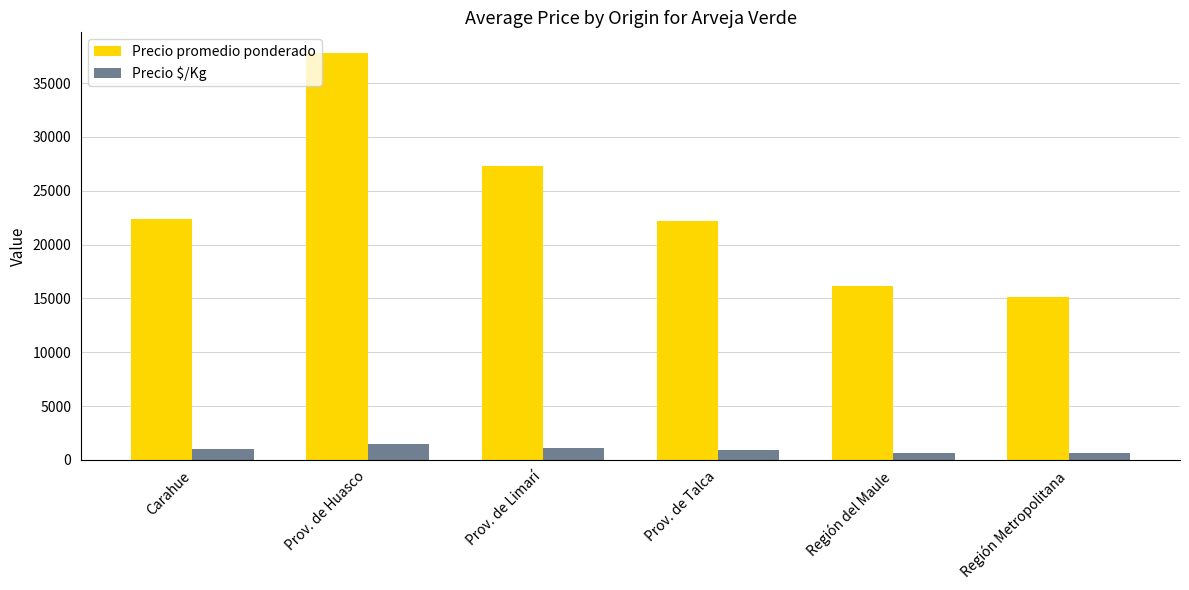

Which label corresponds to the largest value in the chart?

Prov. de Huasco